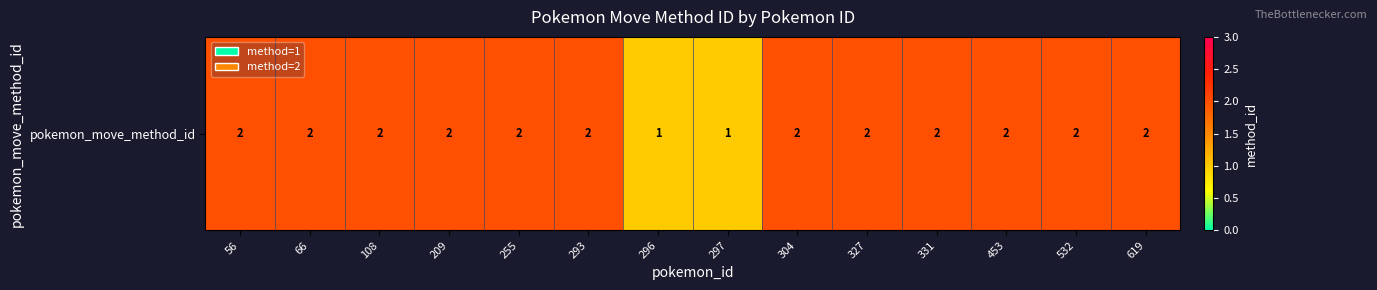

At which label is the value closest to 1?

296